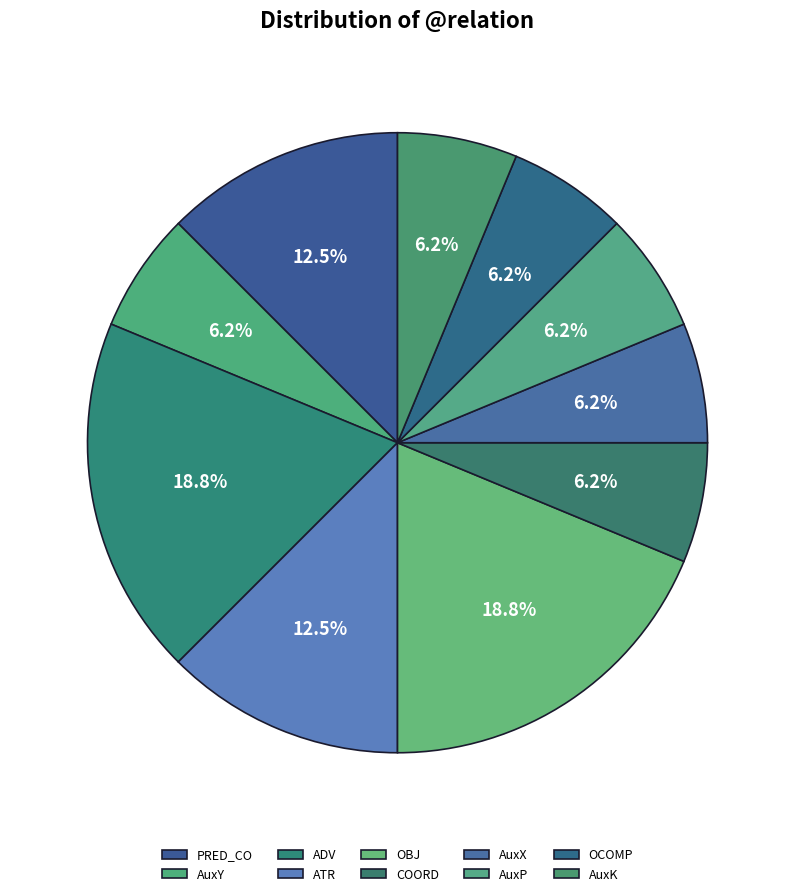

Combined, what portion of the pie is AuxP and PRED_CO?

18.8%